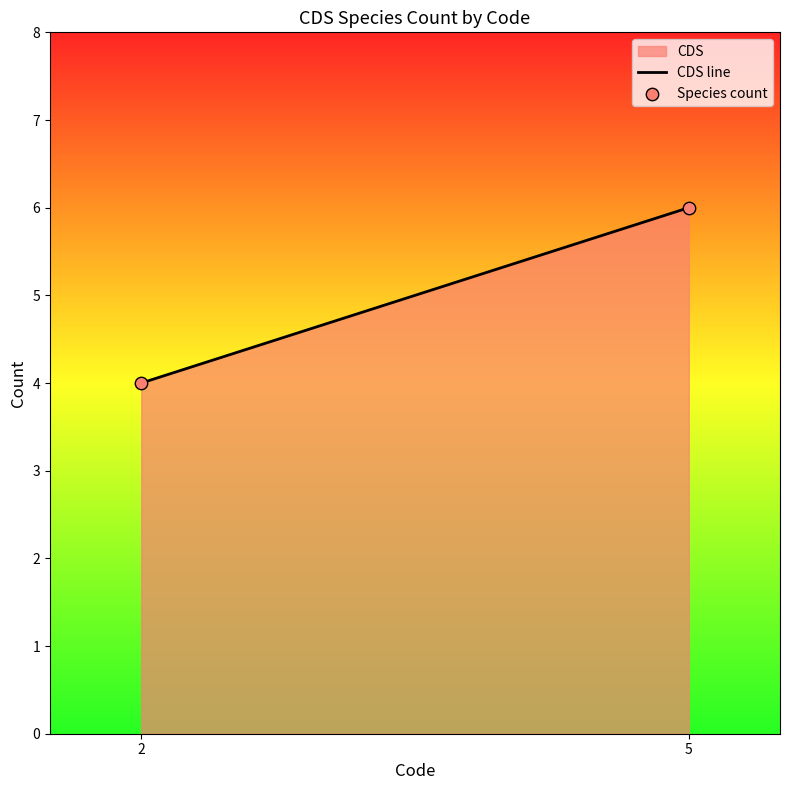

What is the average Y value?

5